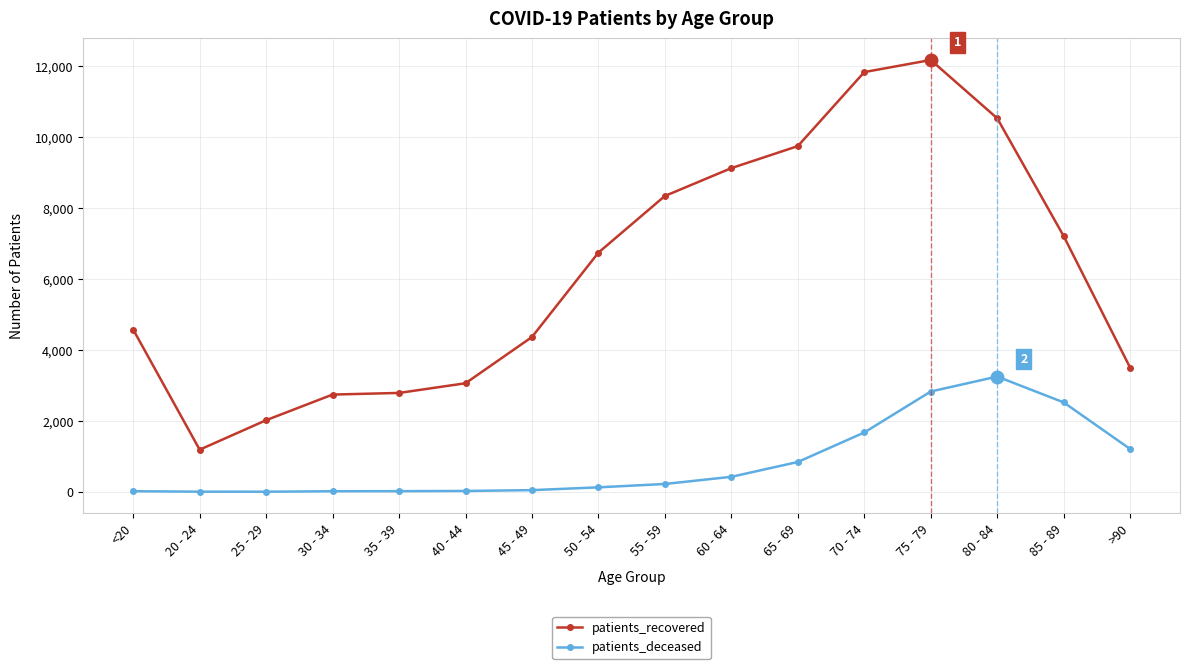

Where is patients_recovered nearest to the value 6682?

50 - 54